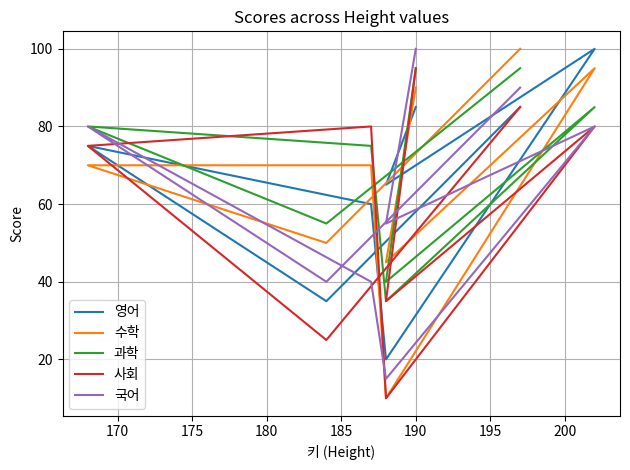

How many interior local valleys does the 사회 series have?

3